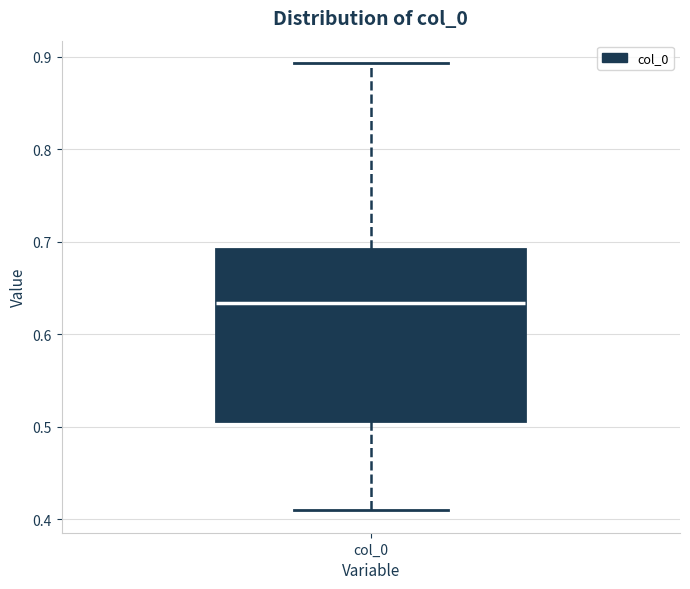

Where does the median line of the box for col_0 sit on the y-axis? The values are not printed on the chart, so give them approximately, as read against the axis.

0.63